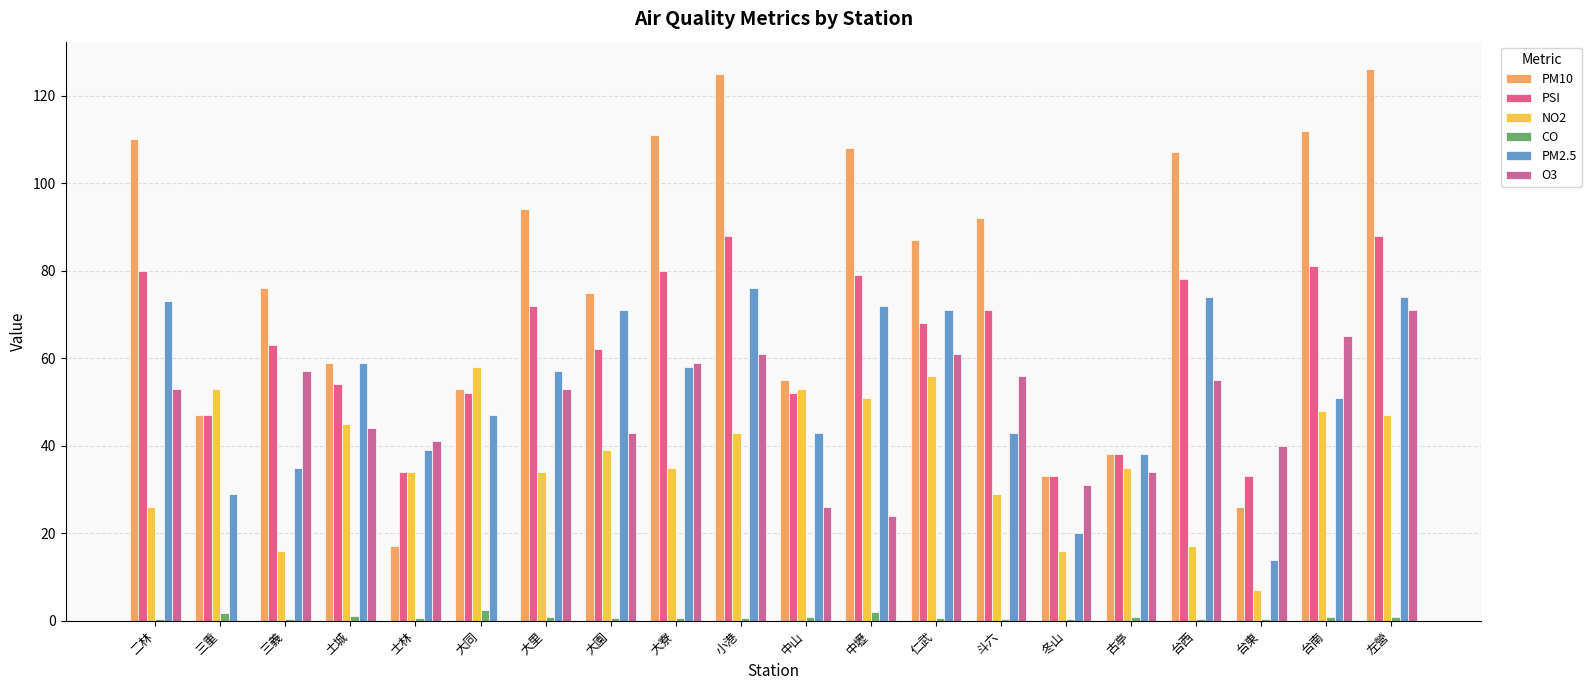

What is the difference between the O3 values at 小港 and 中山?

35.0